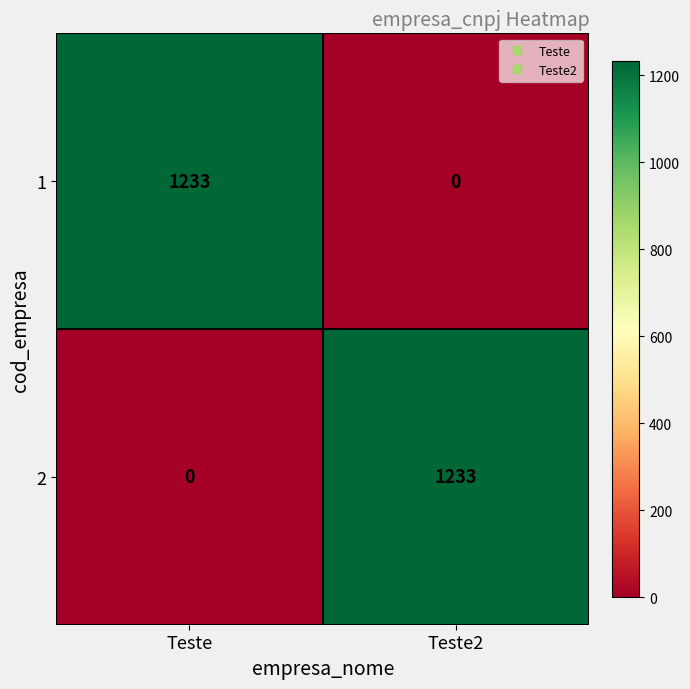

What is the spread (max minus min) of values at Teste?

1233